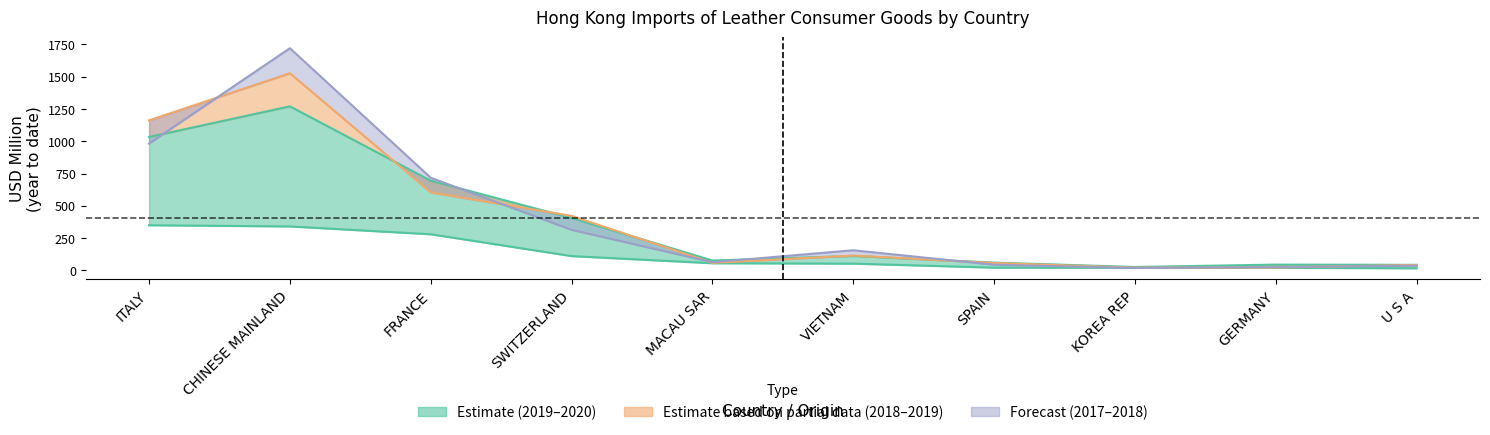

How many interior local valleys does the 201912 series have?

2